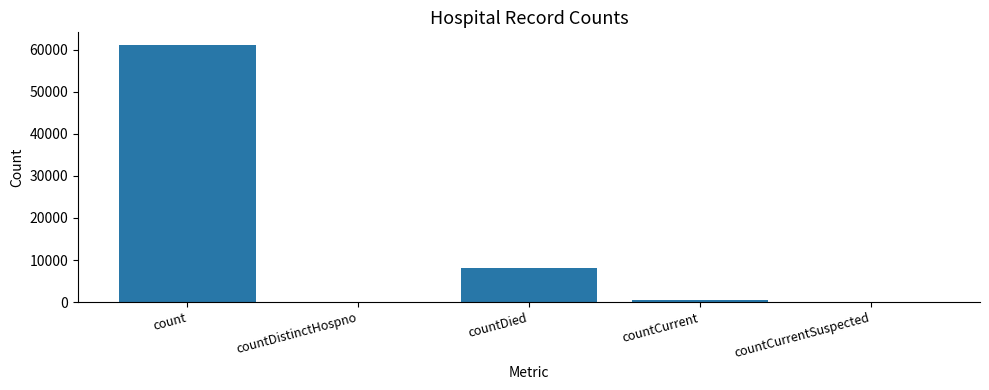

The chart shows a value of 24384 at countCurrentSuspected. True or false?

False